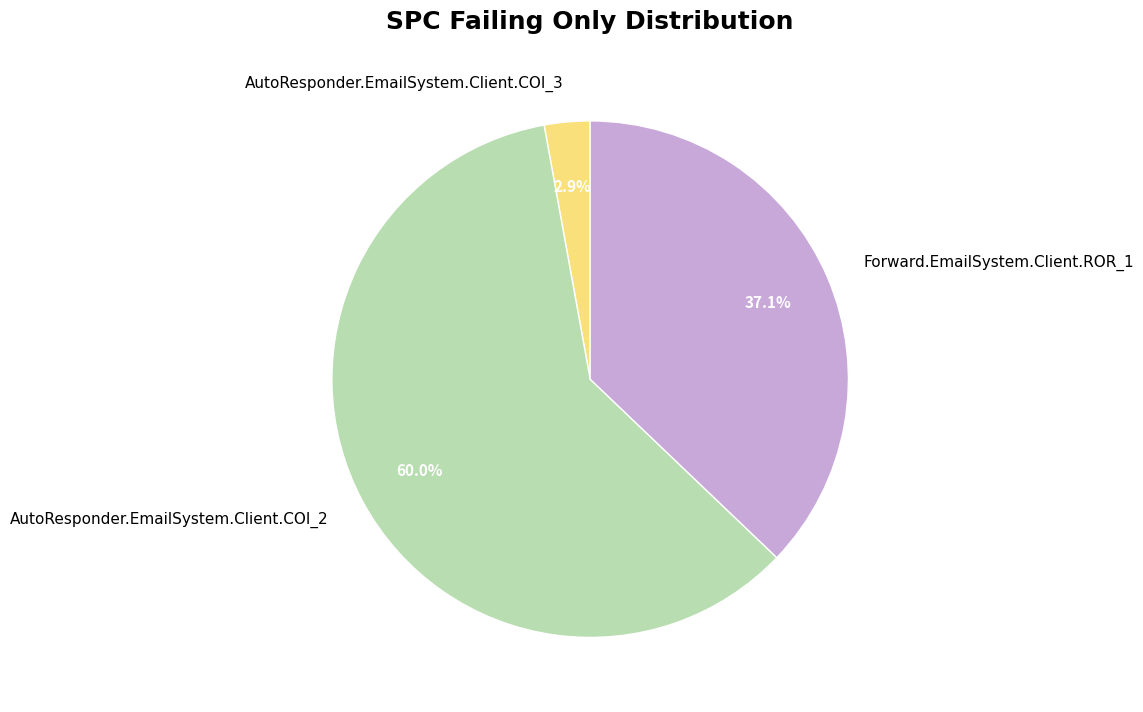

How many segments does this pie chart have?

3